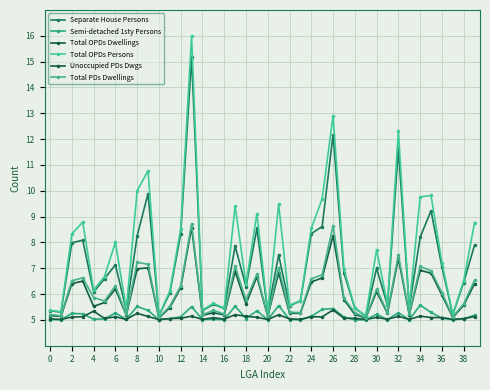

In Unoccupied PDs Dwgs, how many points are higher than both neighbors (excluding endpoints)?

12